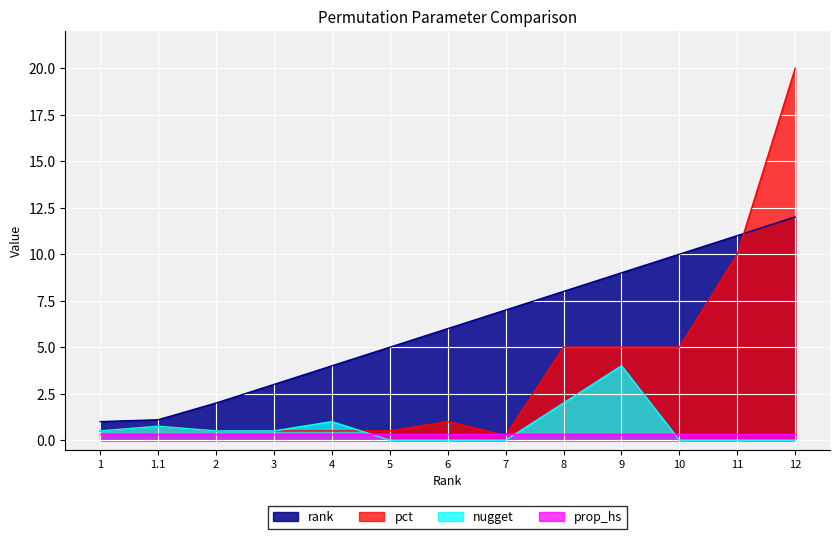

How many data points in rank are above 6?

6